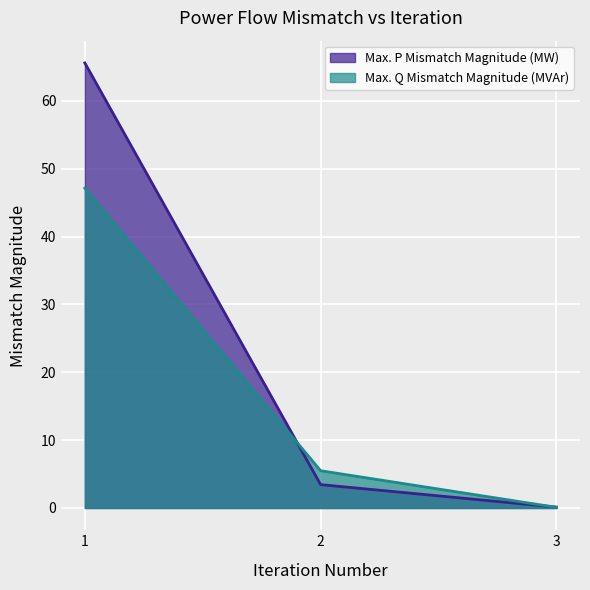

Where does the Max. P Mismatch Magnitude (MW) series first go above 3?

1